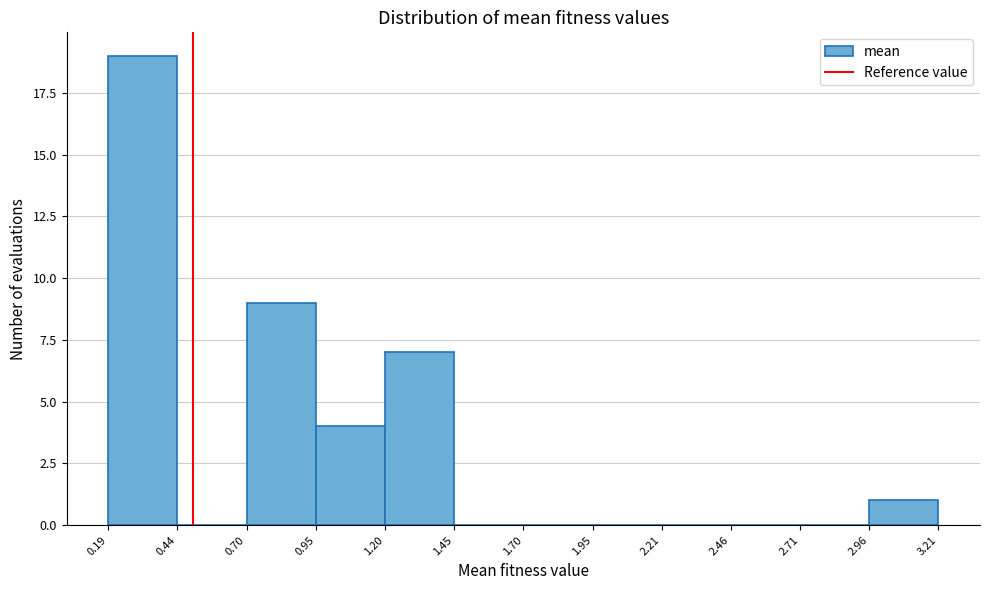

Which range on the x-axis has the tallest bar?

0.19 to 0.44